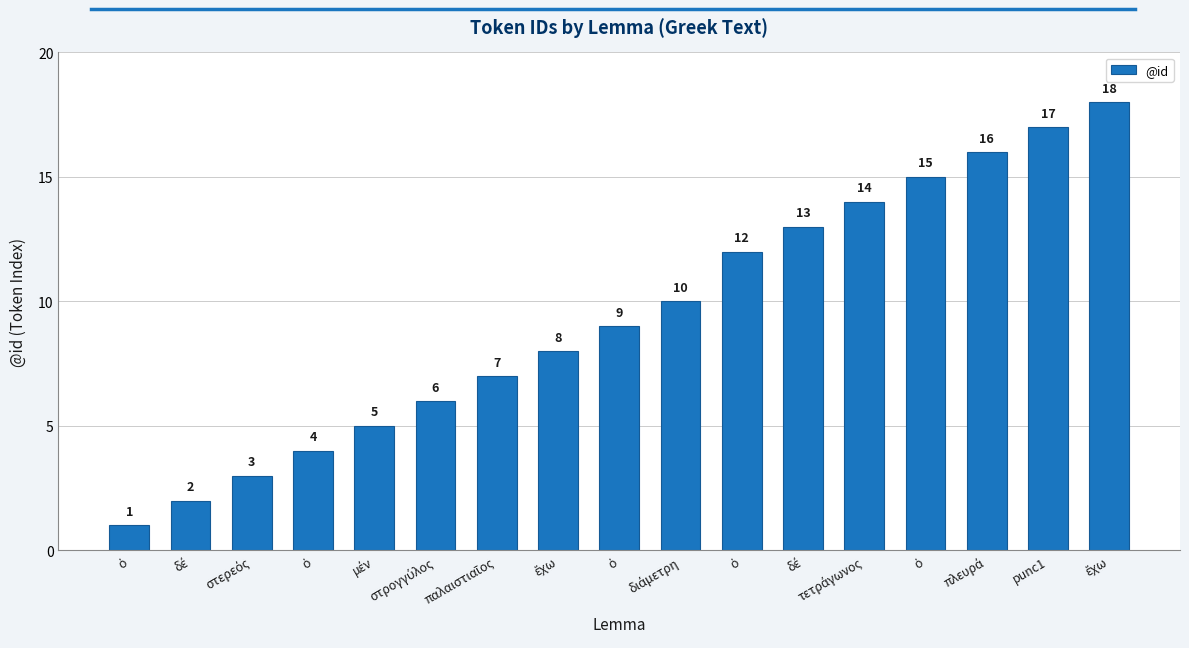

How many values are below 9?

8